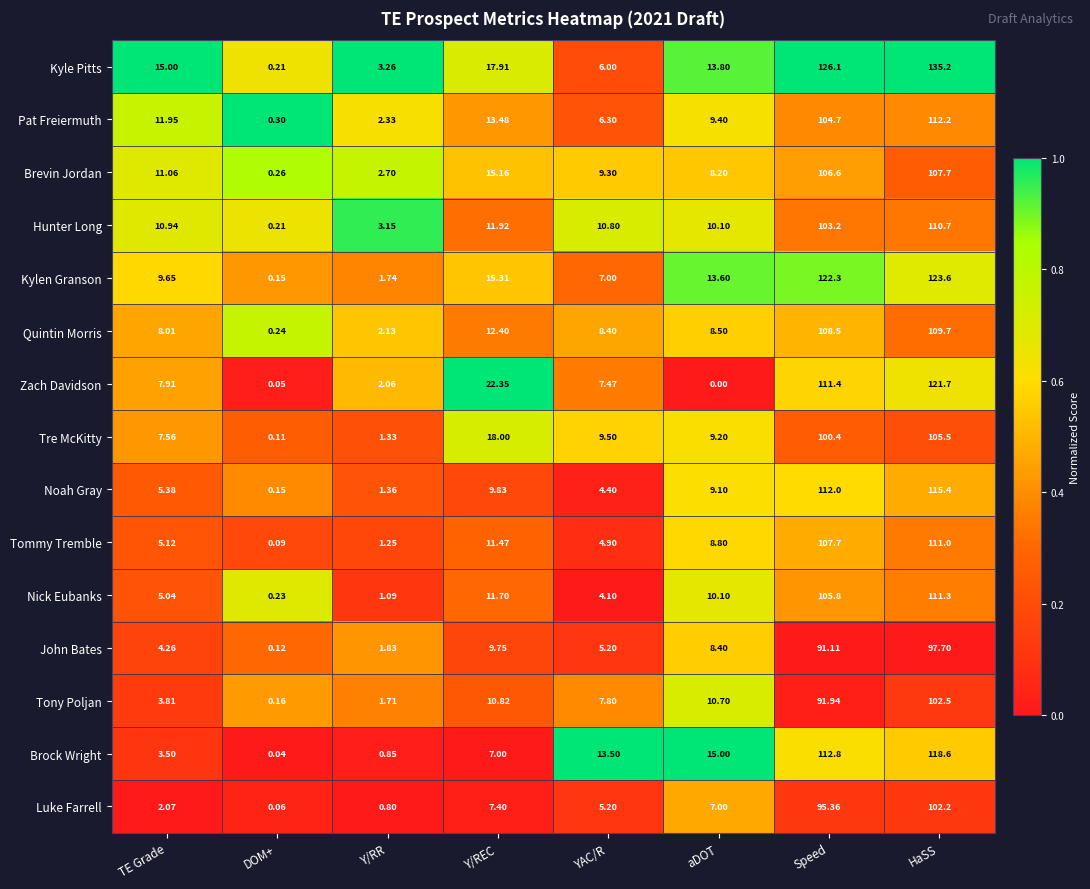

At which category does the chart reach its peak across all series?

HaSS